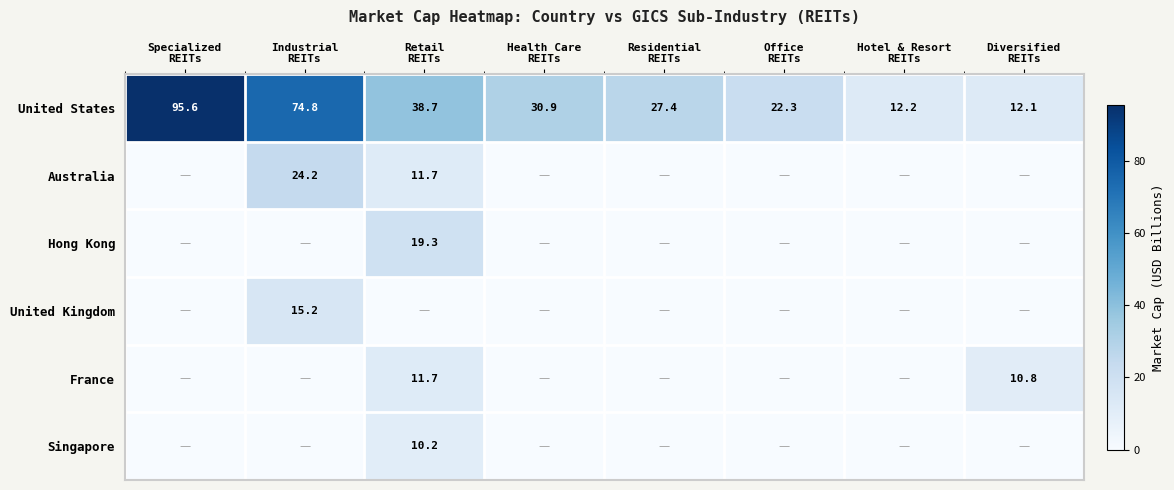

Is it true that France equals 10.8 at Diversified REITs?

True